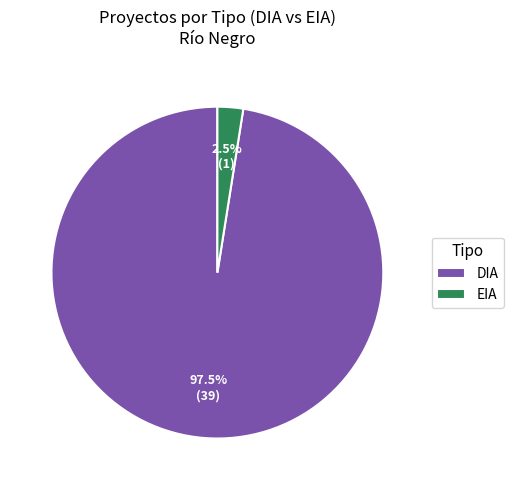

Which slice is the smallest?

EIA